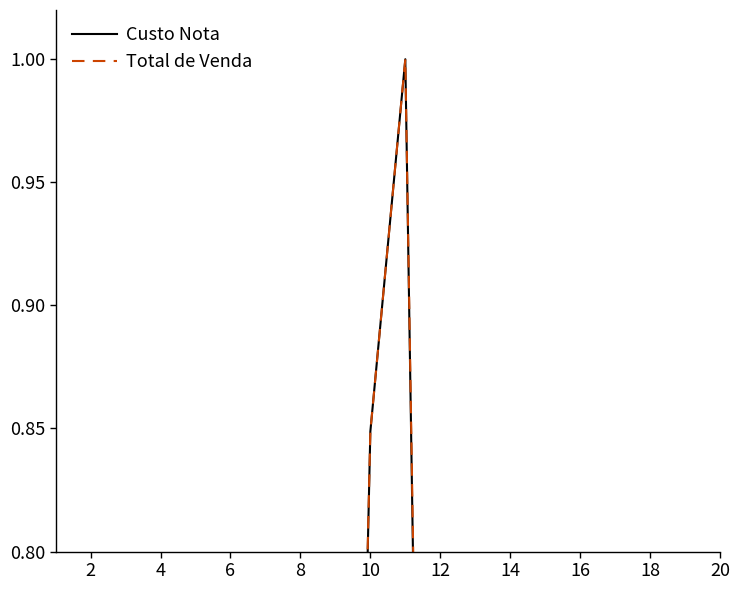

Is the value of Total de Venda at 12 greater than the value of Custo Nota at 15?

No